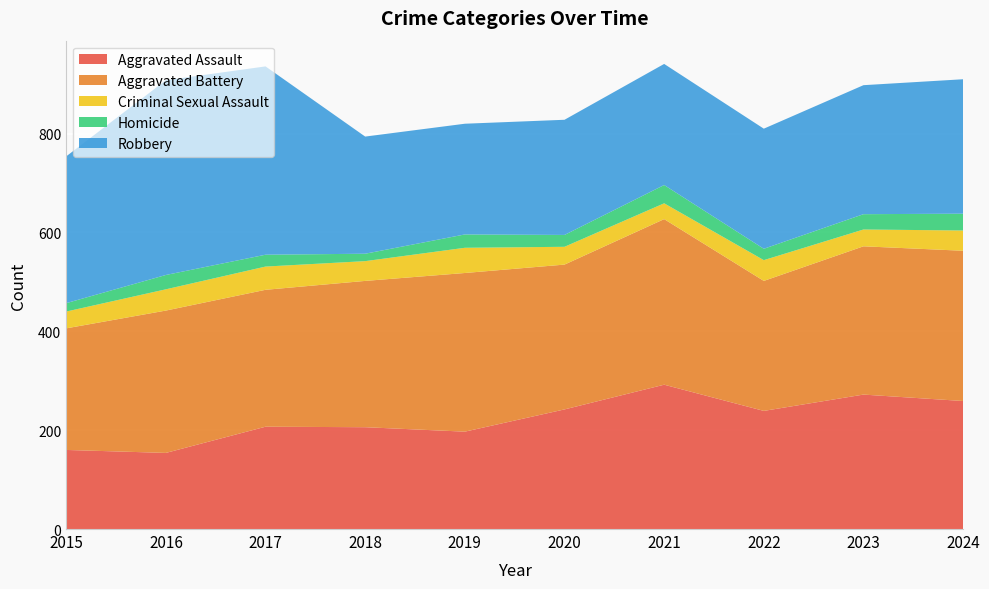

Reading right to left, what are all the values shown in this chart?

Aggravated Assault: 259	272	239	292	242	197	206	207	154	160
Aggravated Battery: 304	300	263	335	293	321	296	277	288	246
Criminal Sexual Assault: 41	34	42	32	36	51	40	47	43	34
Homicide: 34	31	23	37	24	27	15	24	29	17
Robbery: 272	261	243	245	233	224	237	381	394	297